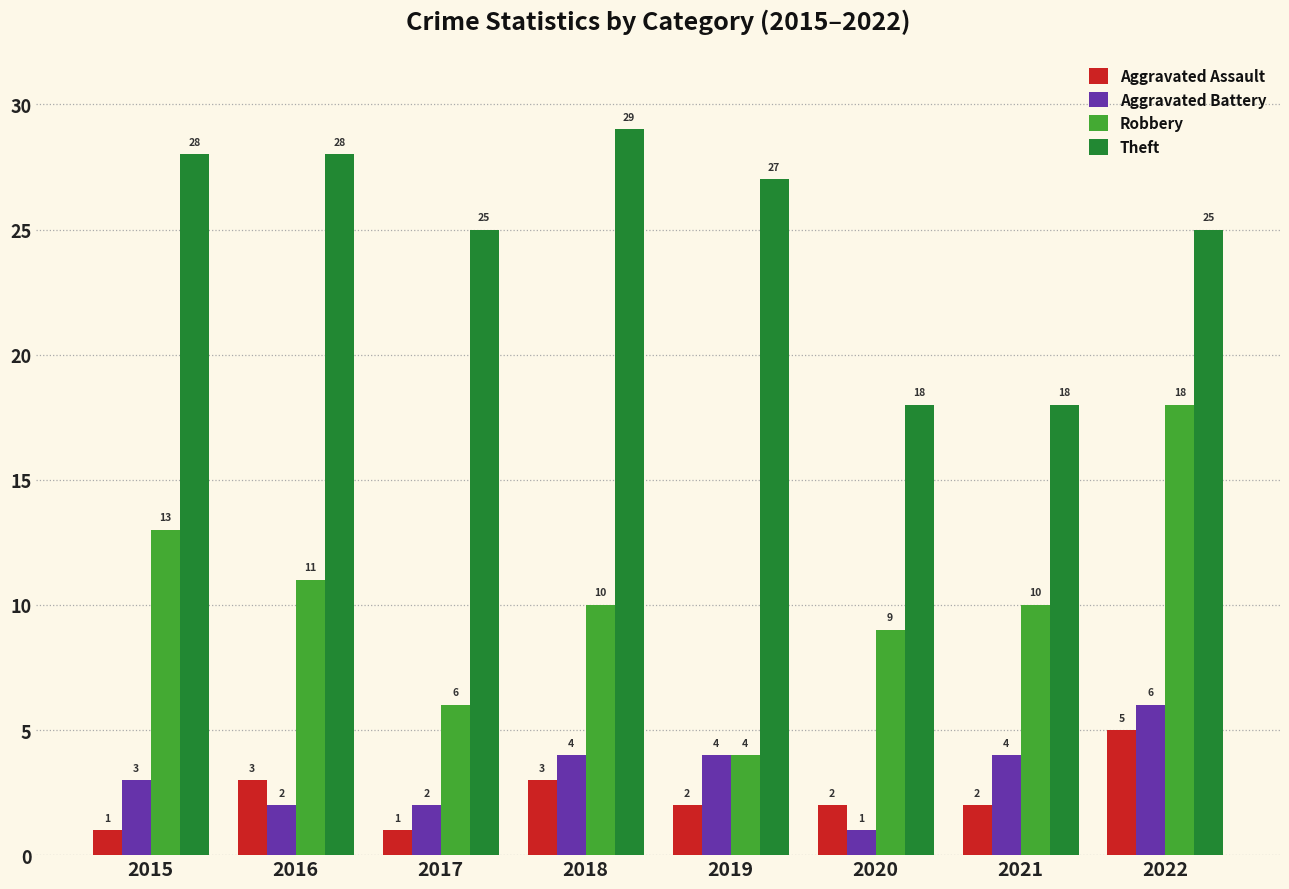

Rank the series at 2021 from highest to lowest value.

Theft, Robbery, Aggravated Battery, Aggravated Assault